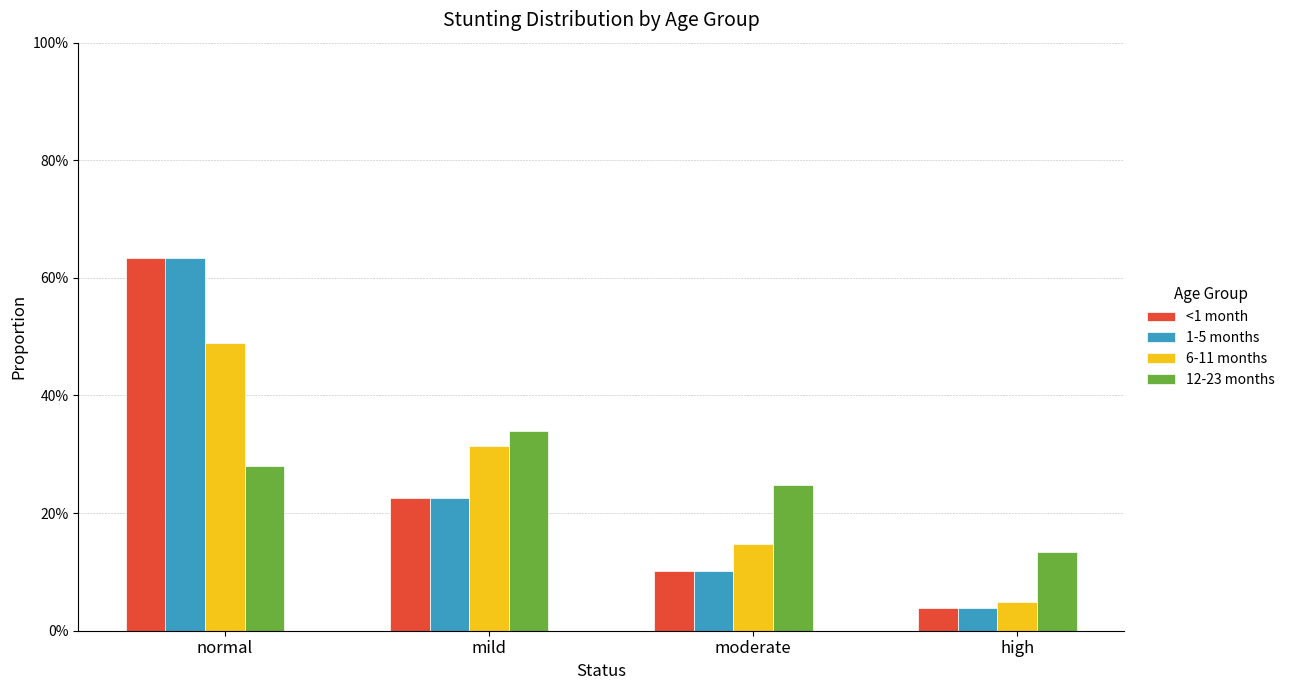

Does the chart contain any negative values?

No